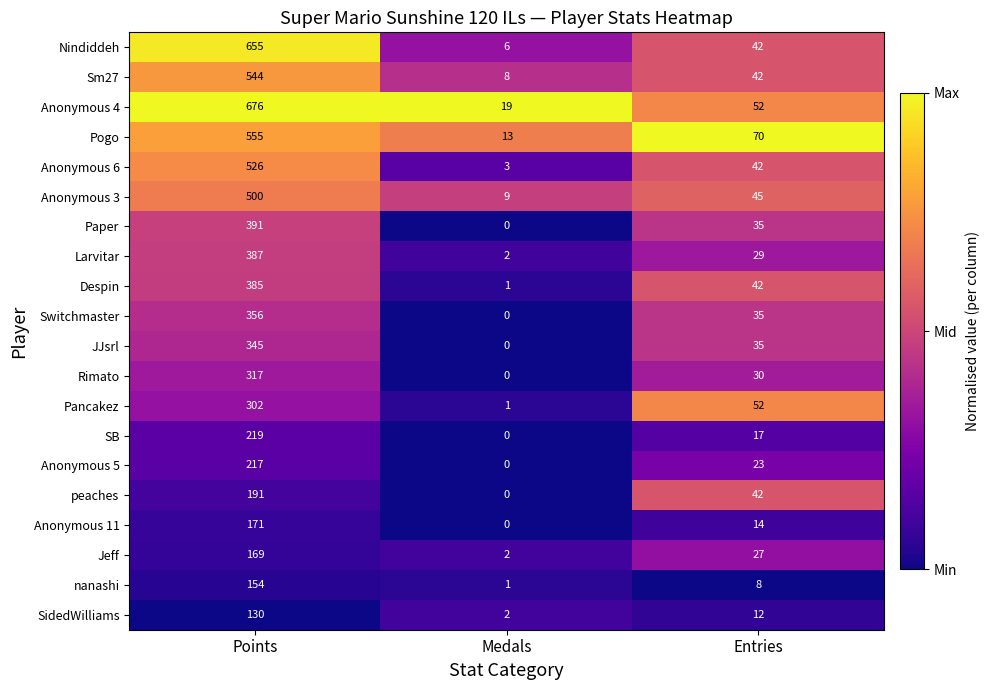

What is the sum of the Rimato values at Medals and Points?

317